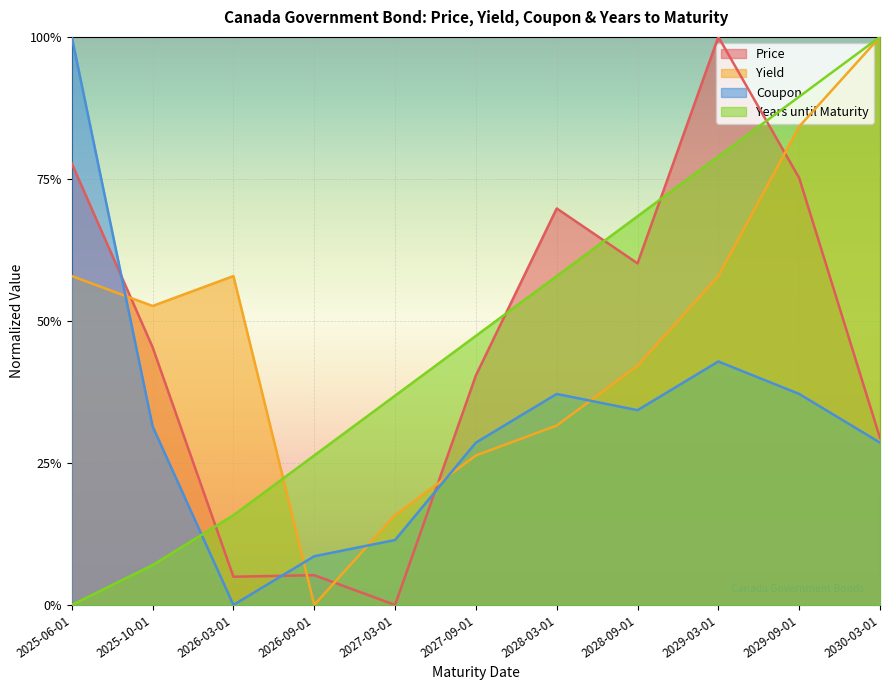

Reading left to right, transcribe all the data shown in this chart.

Price: 0.8	0.5	0.0	0.1	0.0	0.4	0.7	0.6	1.0	0.8	0.3
Yield: 0.6	0.5	0.6	0.0	0.2	0.3	0.3	0.4	0.6	0.8	1.0
Coupon: 1.0	0.3	0.0	0.1	0.1	0.3	0.4	0.3	0.4	0.4	0.3
Years until Maturity: 0.0	0.1	0.2	0.3	0.4	0.5	0.6	0.7	0.8	0.9	1.0